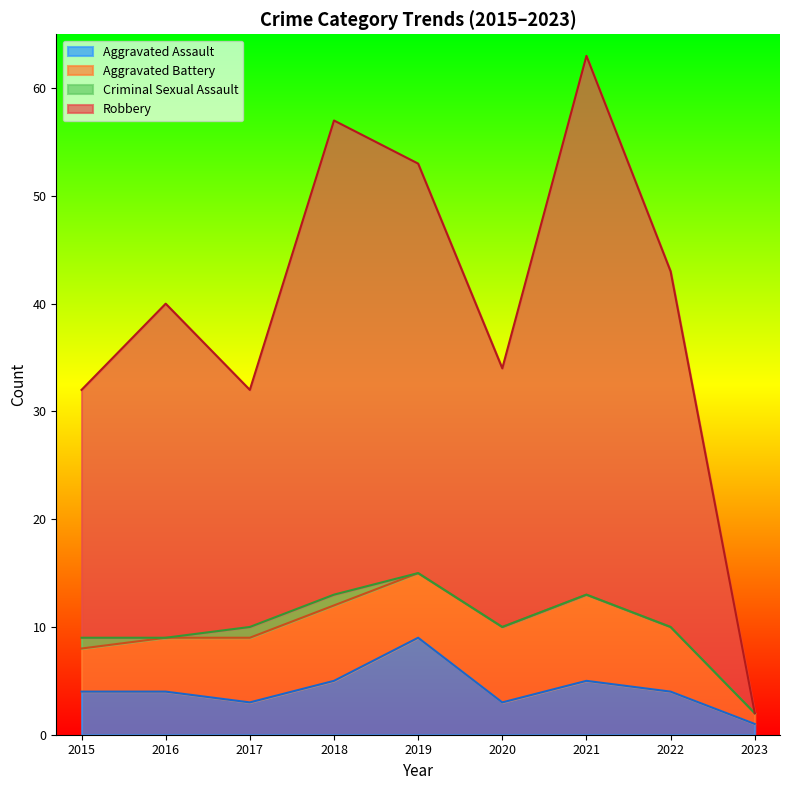

What is the difference between the maximum and minimum values in the Aggravated Battery series?

7